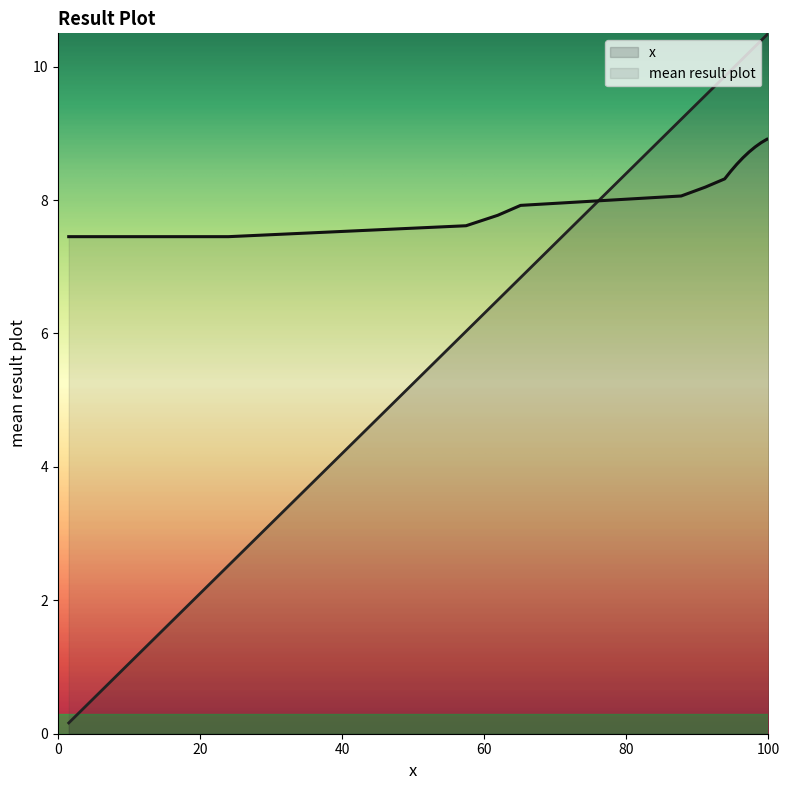

What are all the series names shown in the legend?

x, mean result plot